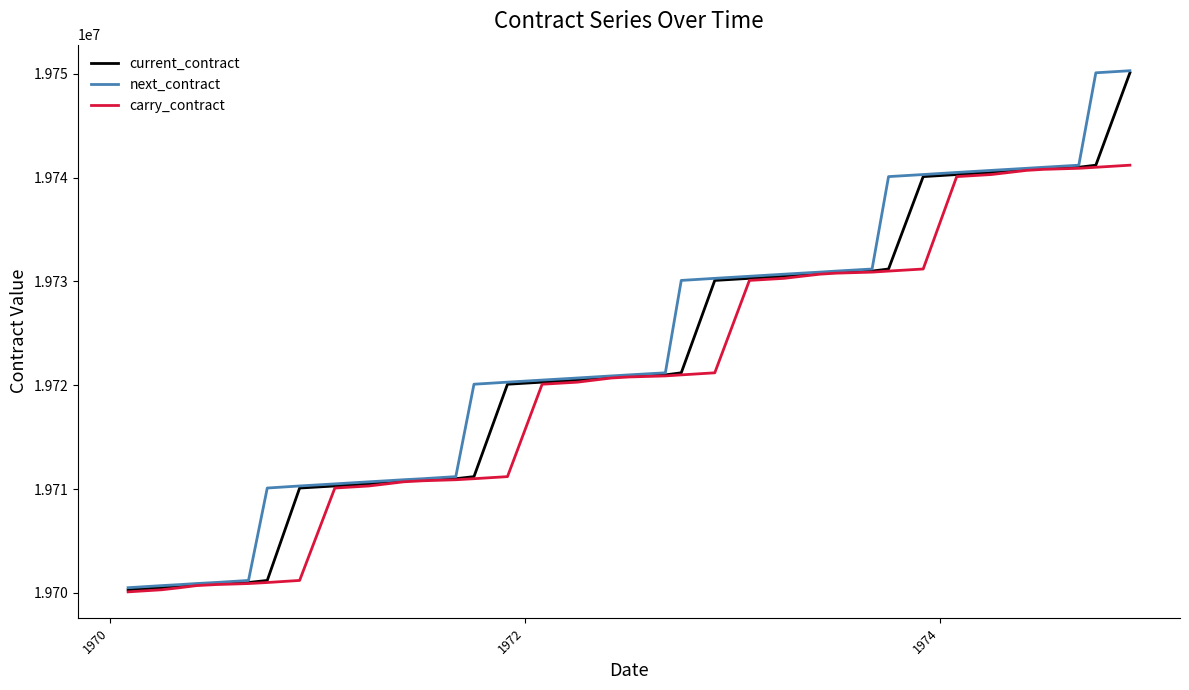

Is this an area chart (filled region under the line)?

No